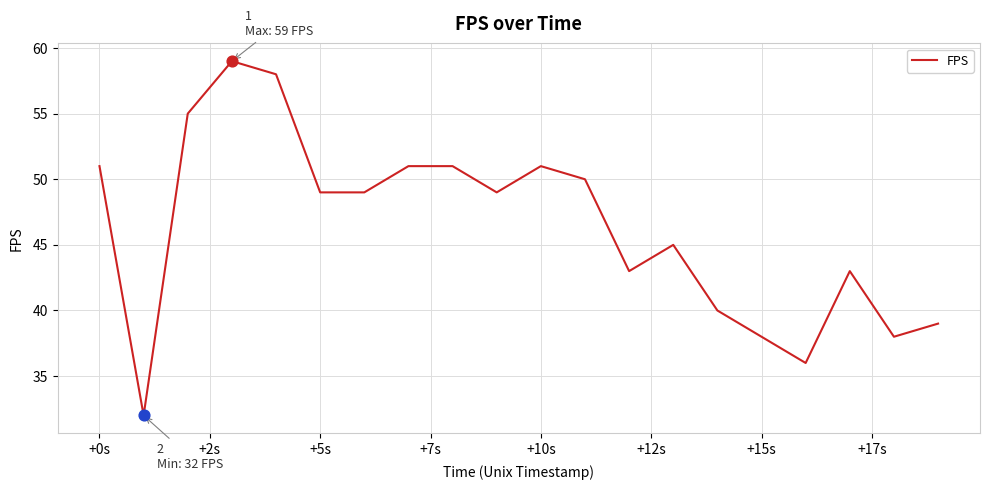

What is the minimum value shown in the chart?

32